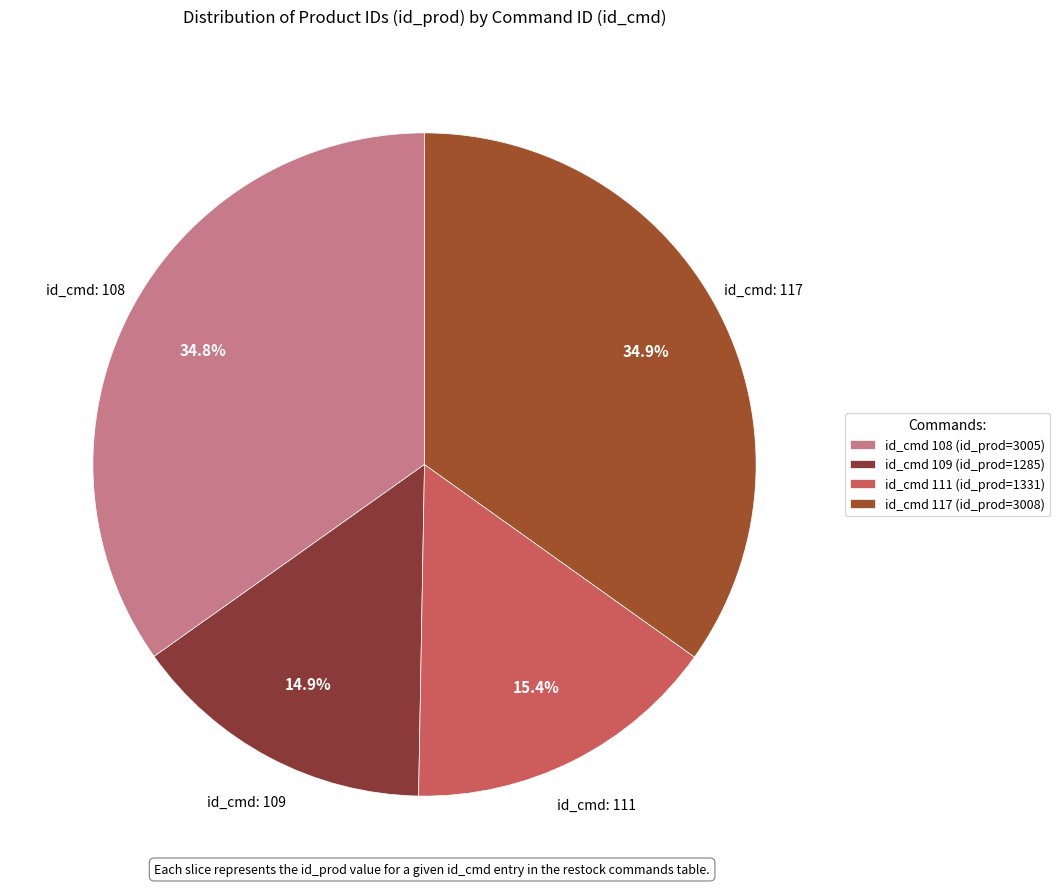

Count the number of slices in the pie.

4